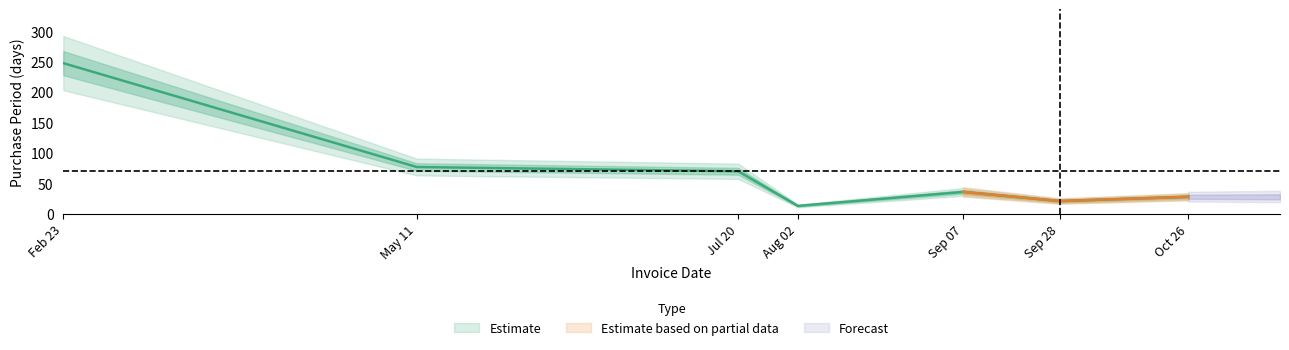

The chart shows a value of 36 at Sep 07. True or false?

True